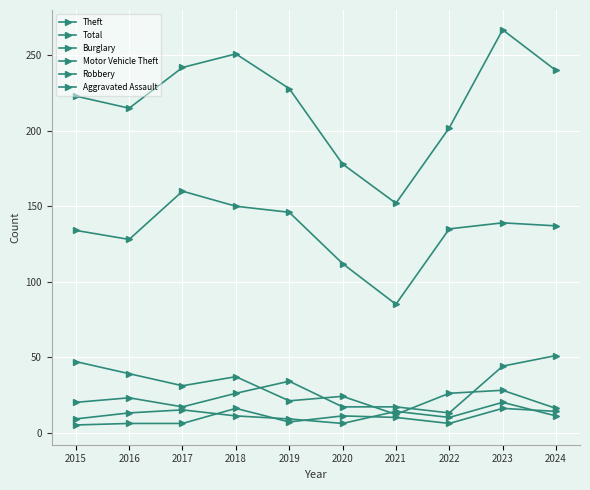

Count the number of data series in this chart.

6